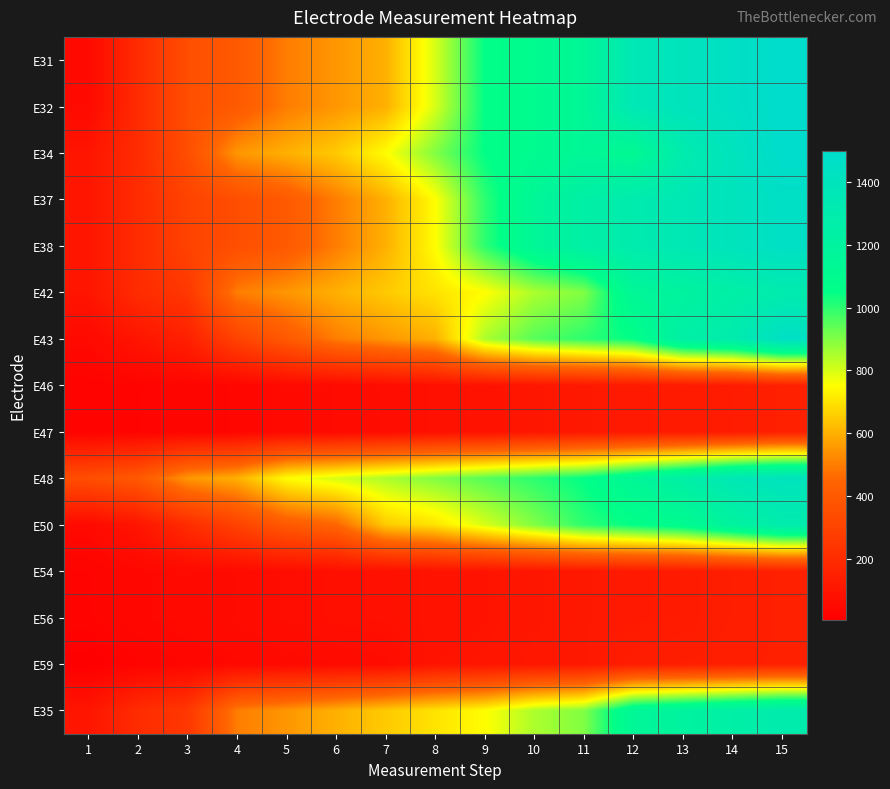

What is the smallest value displayed?

5